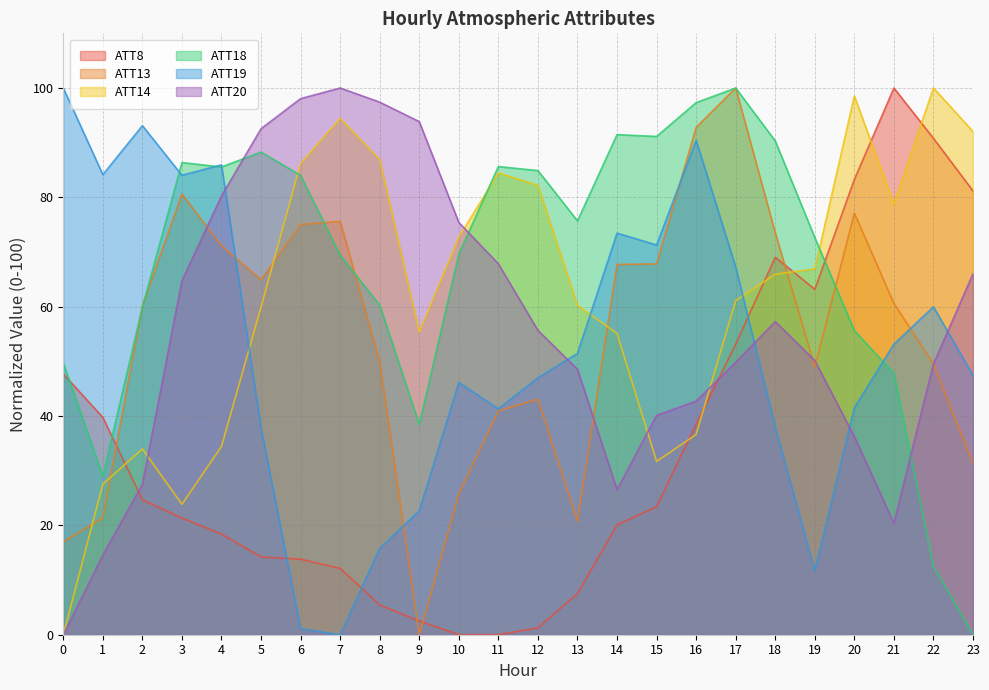

Where is the first local maximum for ATT13?

3